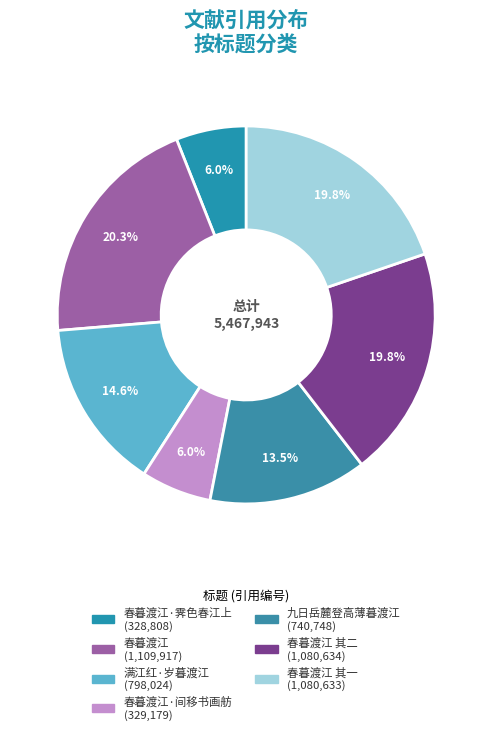

To the nearest percent, what is the average slice percentage?

14%